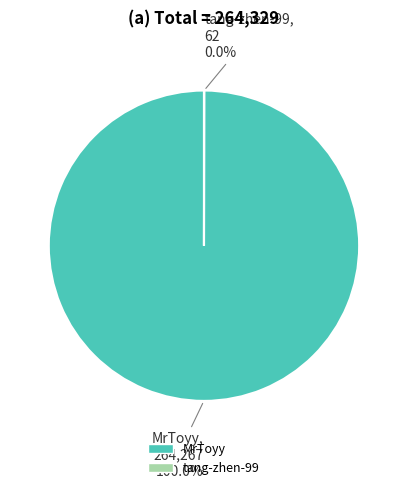

Which slice is the largest?

MrToyy